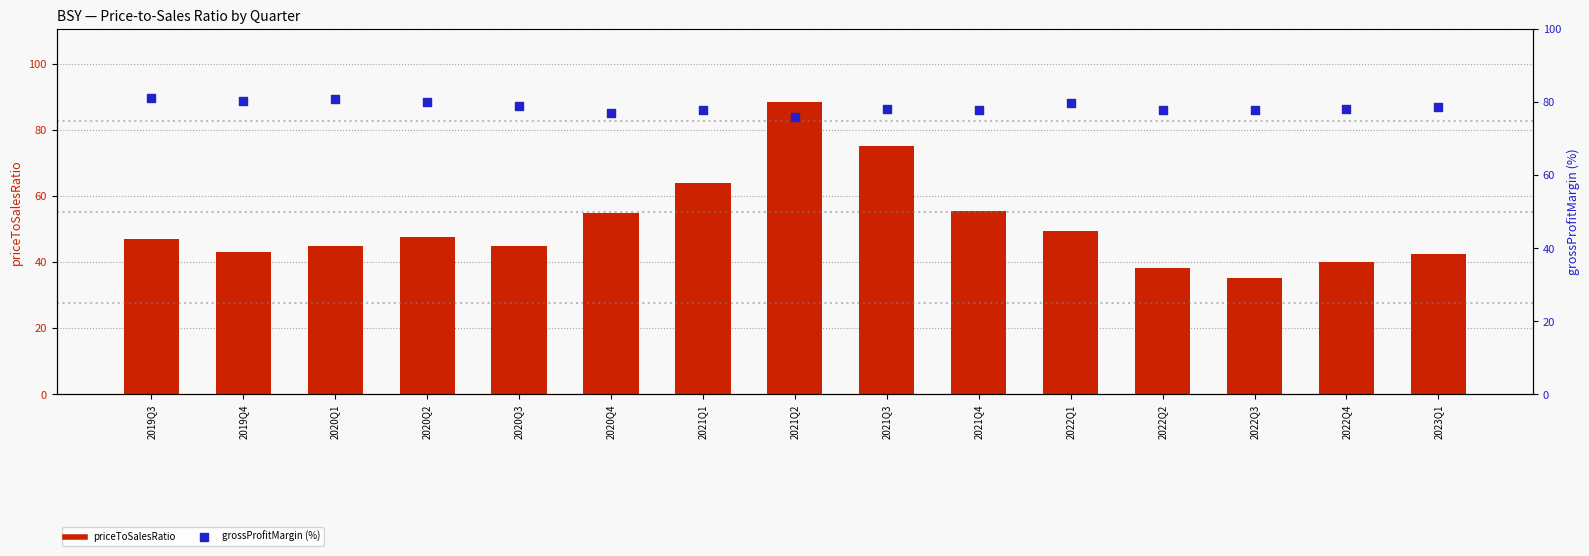

Which series has the largest total across all categories?

grossProfitMargin (% right)